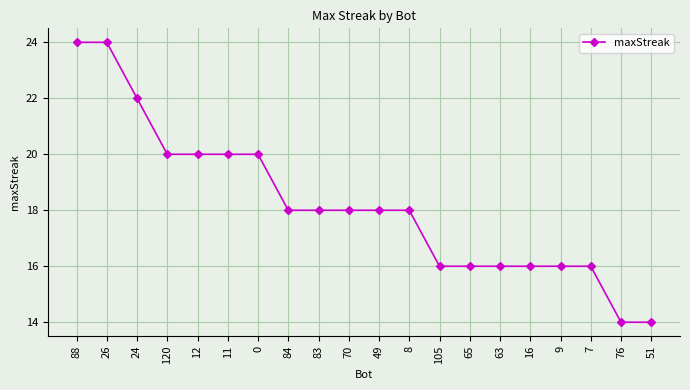

What is the sum of all values?

364